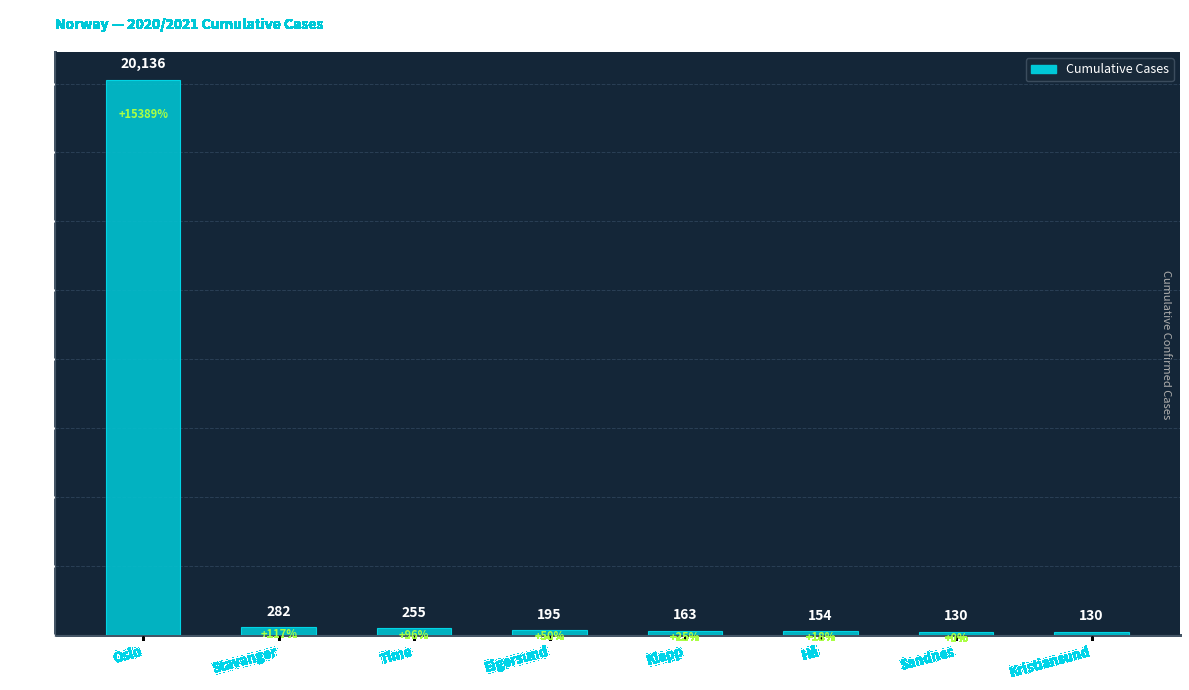

The chart shows a value of 29073 at Oslo. True or false?

False